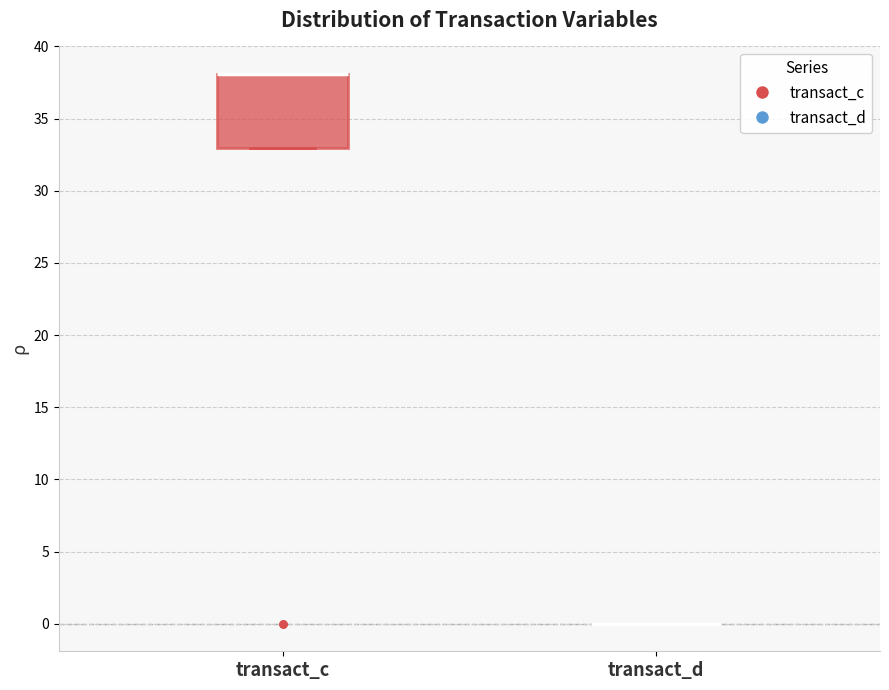

Reading left to right, read every box against the y-axis: the position of its median line, the range the box covers, and the ends of its whiskers. The values are not printed on the chart, so give them approximately, as read against the axis.

transact_c: median 38 (drawn on the box's upper edge), box 33 to 38, whiskers 33 to 38
transact_d: box collapsed to a line at 0, whiskers 0 to 0